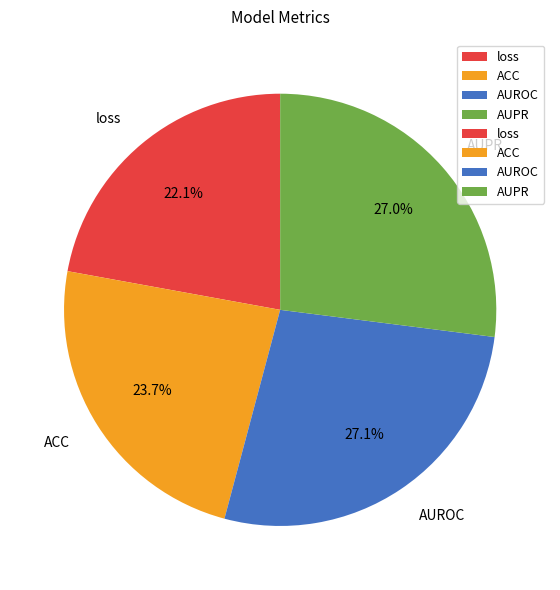

What percentage is the ACC slice, to the nearest percent?

24%